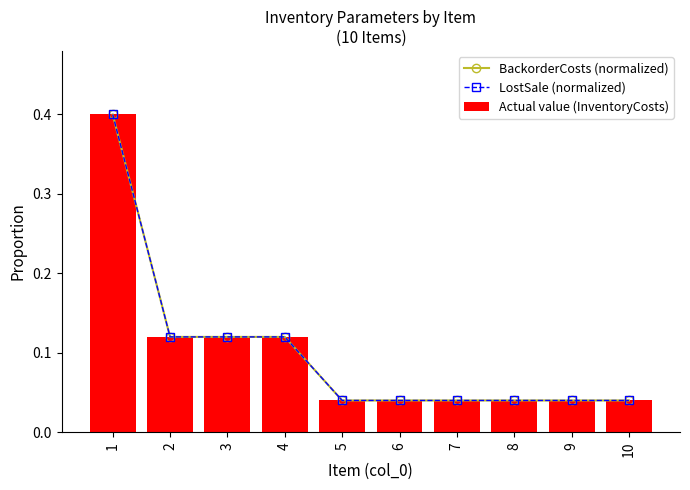

Rank the series by their maximum value, from highest to lowest.

BackorderCosts (normalized), LostSale (normalized), Actual value (InventoryCosts)